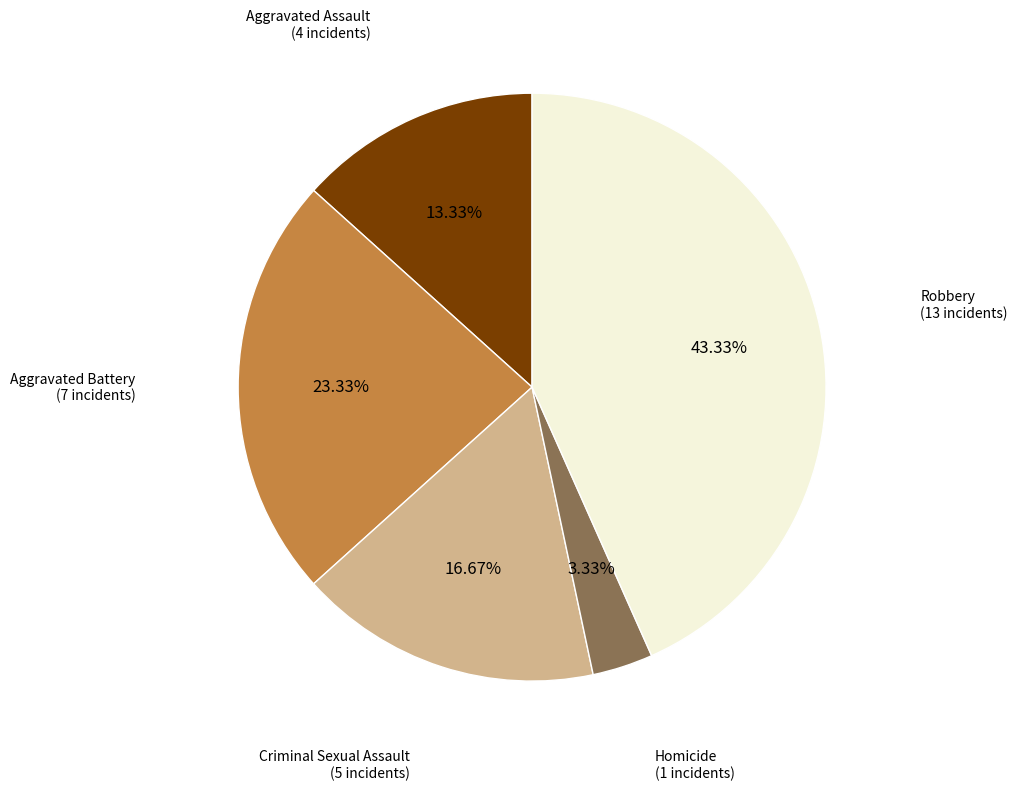

What is the largest slice in the pie chart?

Robbery